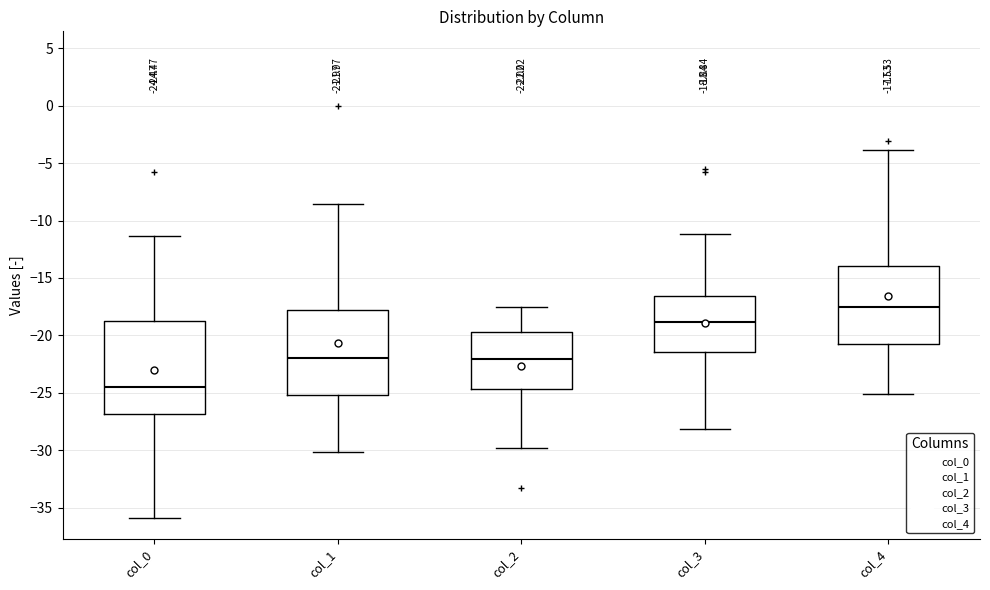

Comparing the boxes themselves (not the whiskers), which one is the tallest?

col_0